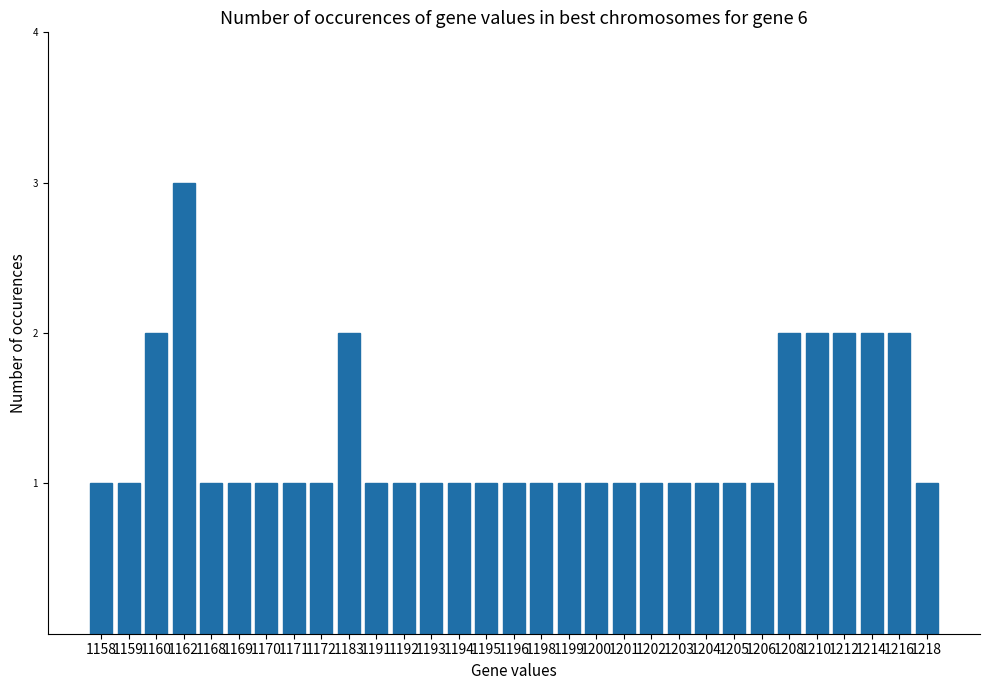

The chart shows a value of 3 at 1162. True or false?

True